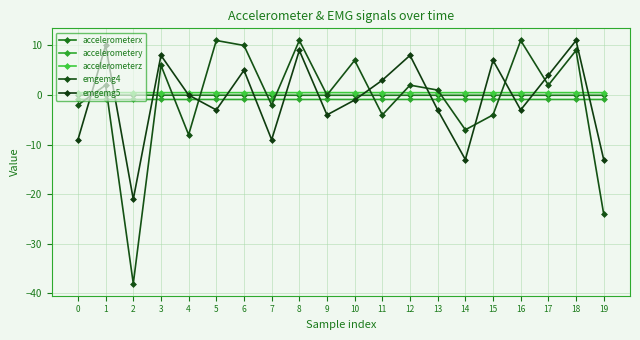

Is it true that emgemg4 equals -39.2 at 19?

False